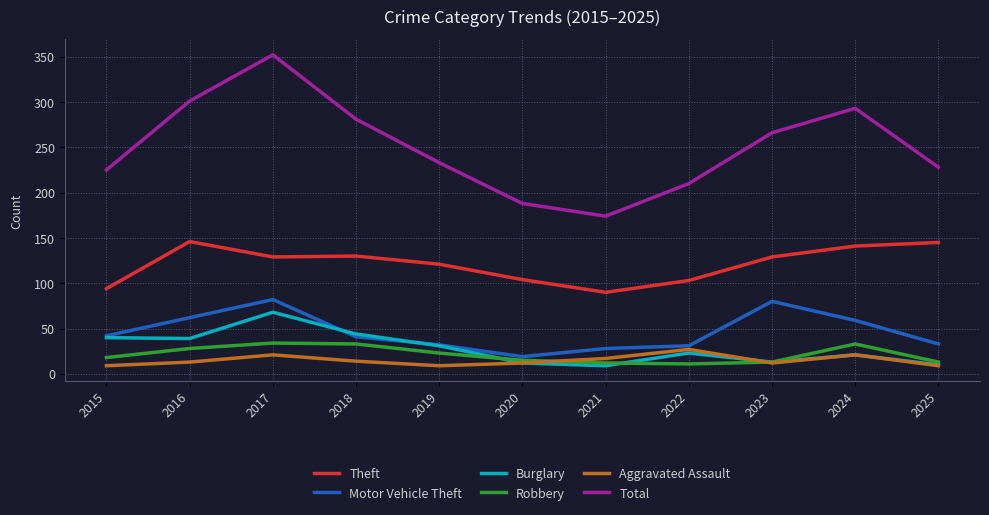

What is the maximum value shown in the chart?

352